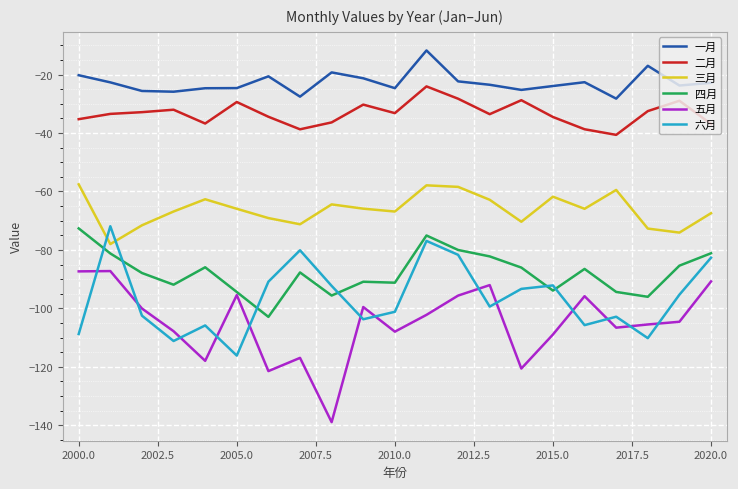

Which series has the widest spread of values?

五月